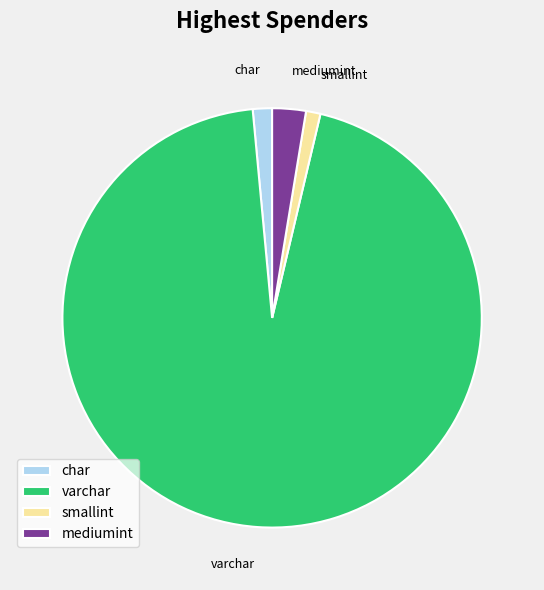

Is it true that char is 1% of the pie?

True